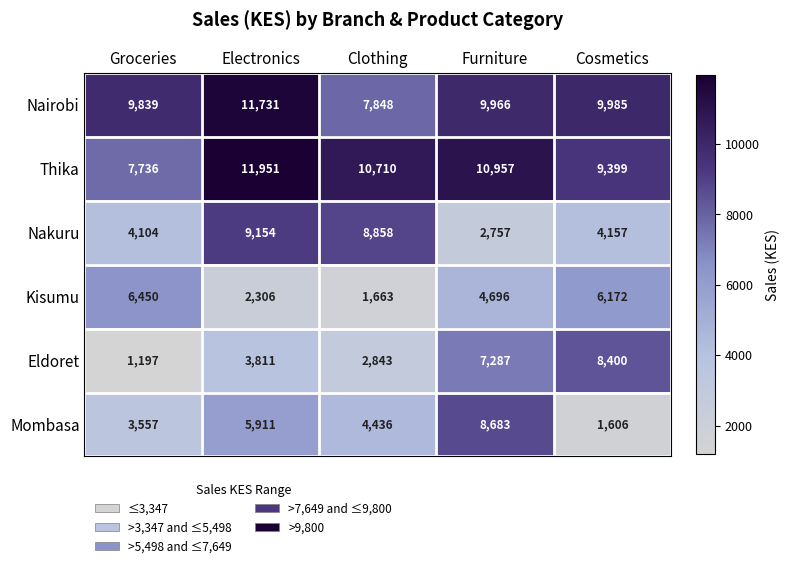

How many data points does each series have?

5